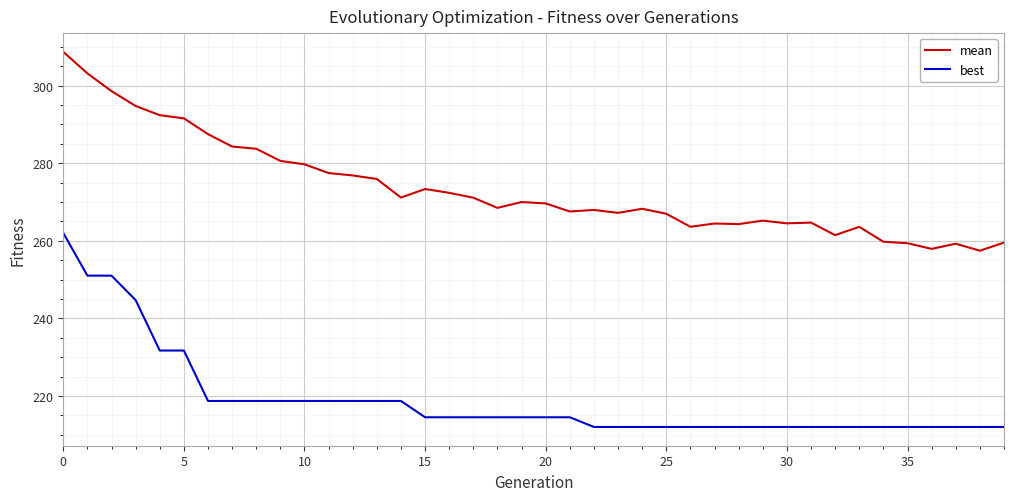

What are all the series names shown in the legend?

mean, best